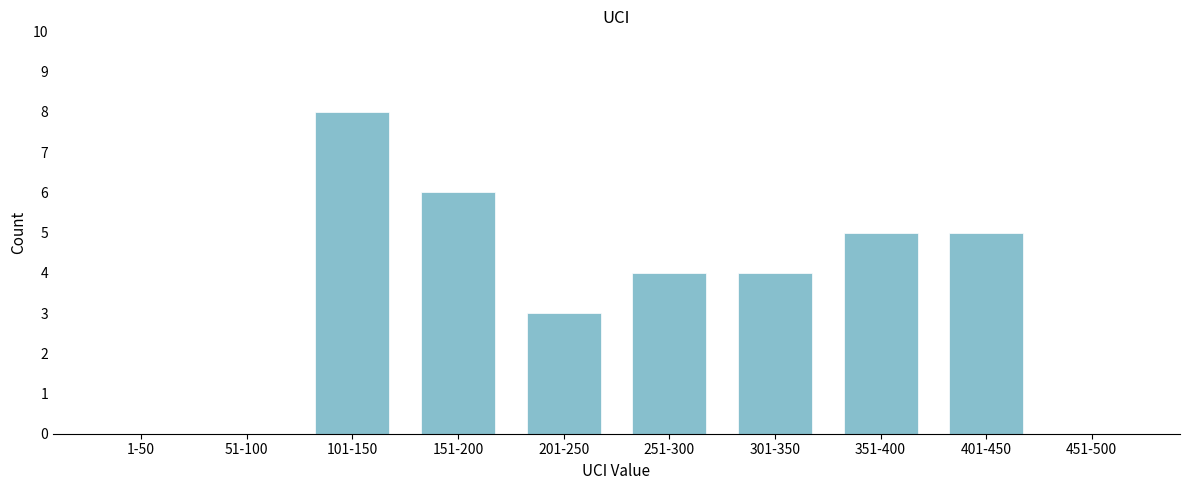

Reading right to left, transcribe all the data shown in this chart.

451-500=0	401-450=5	351-400=5	301-350=4	251-300=4	201-250=3	151-200=6	101-150=8	51-100=0	1-50=0